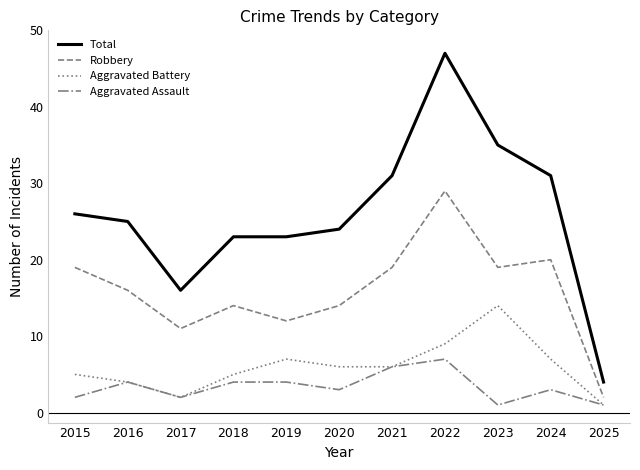

The value of Aggravated Assault at 2015 is 2. True or false?

True